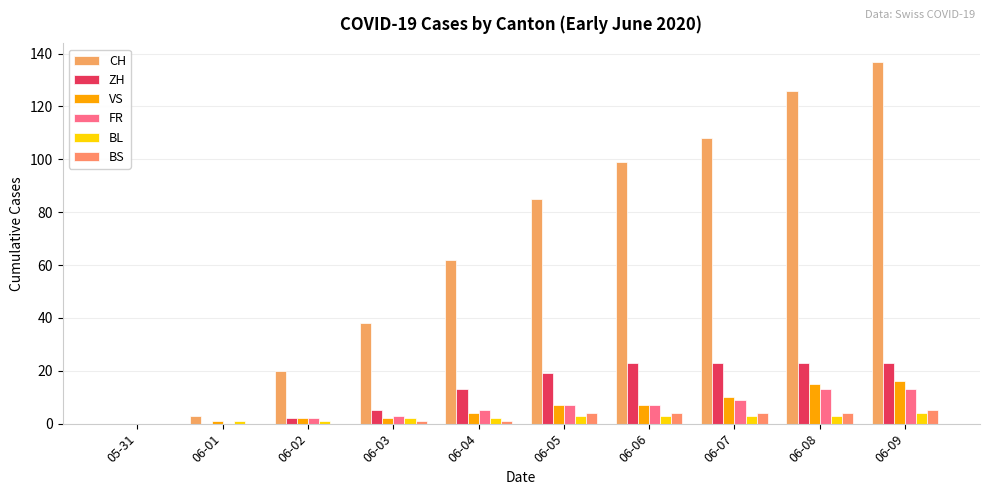

Which category has the highest value in the ZH series?

06-06